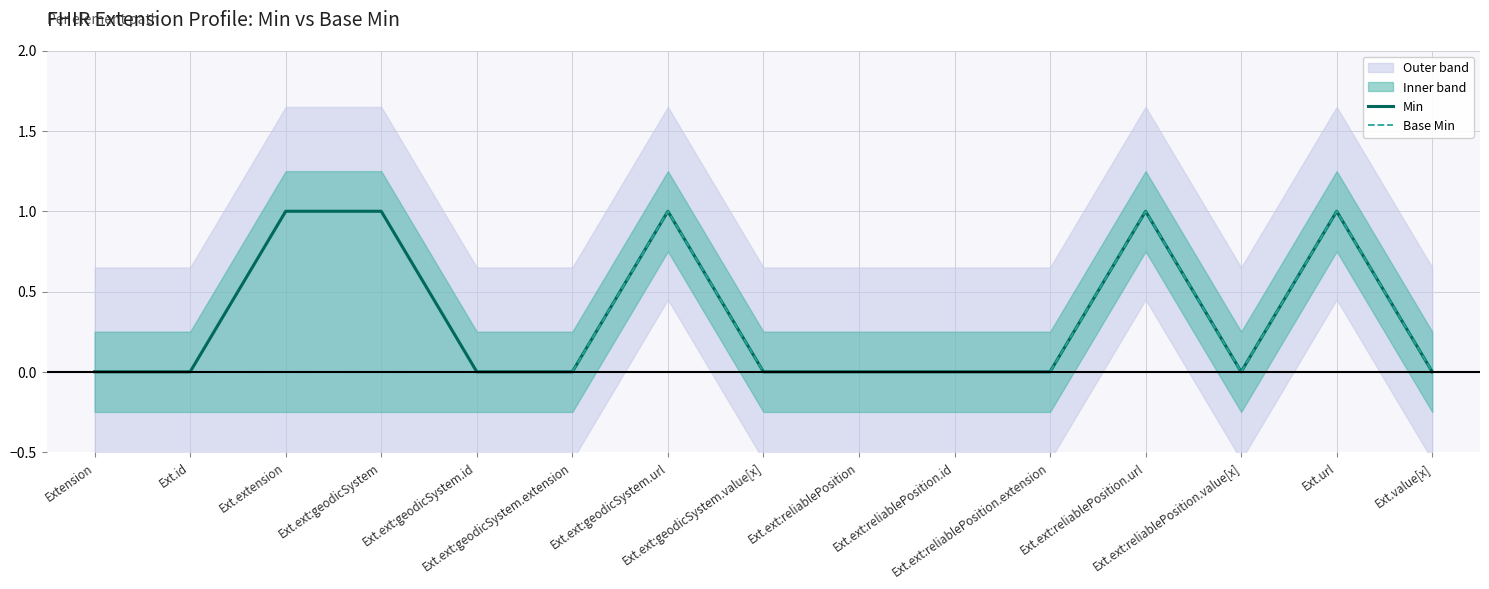

What is the label of the 2nd point from the right?

Ext.url